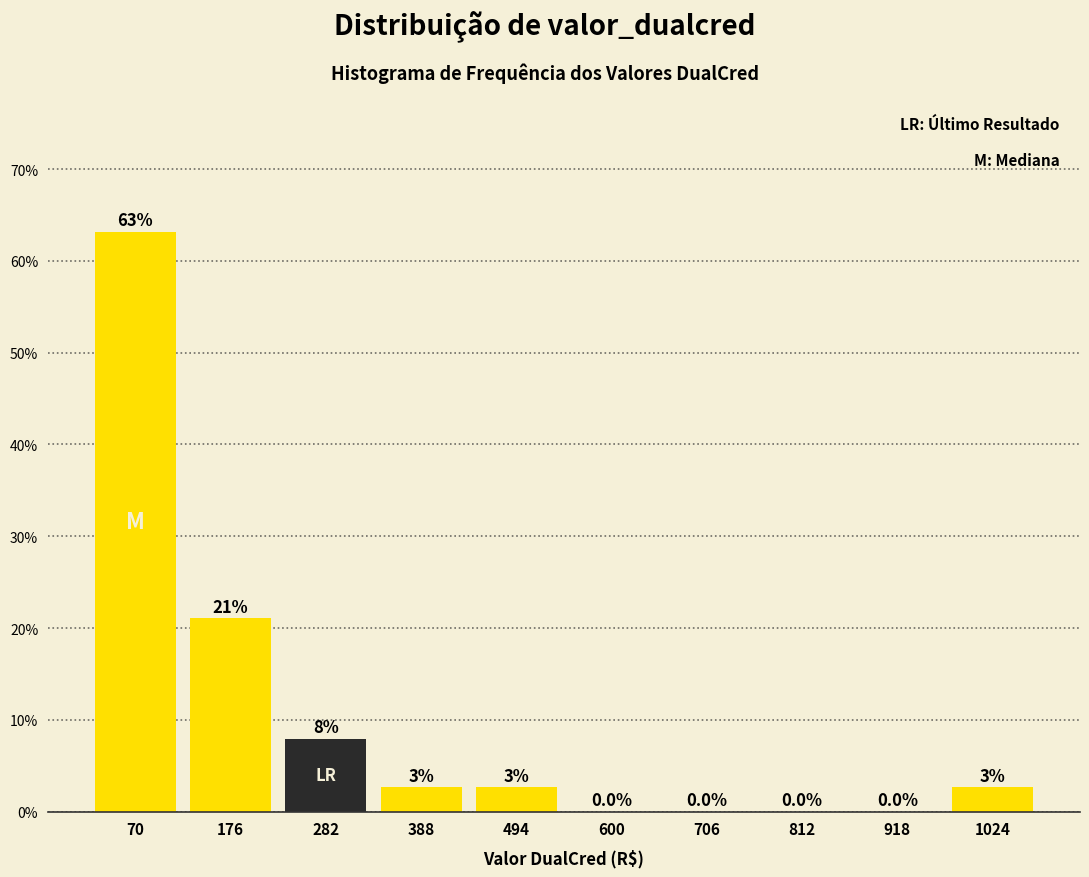

Over which range of the x-axis is the bar tallest?

20 to 120